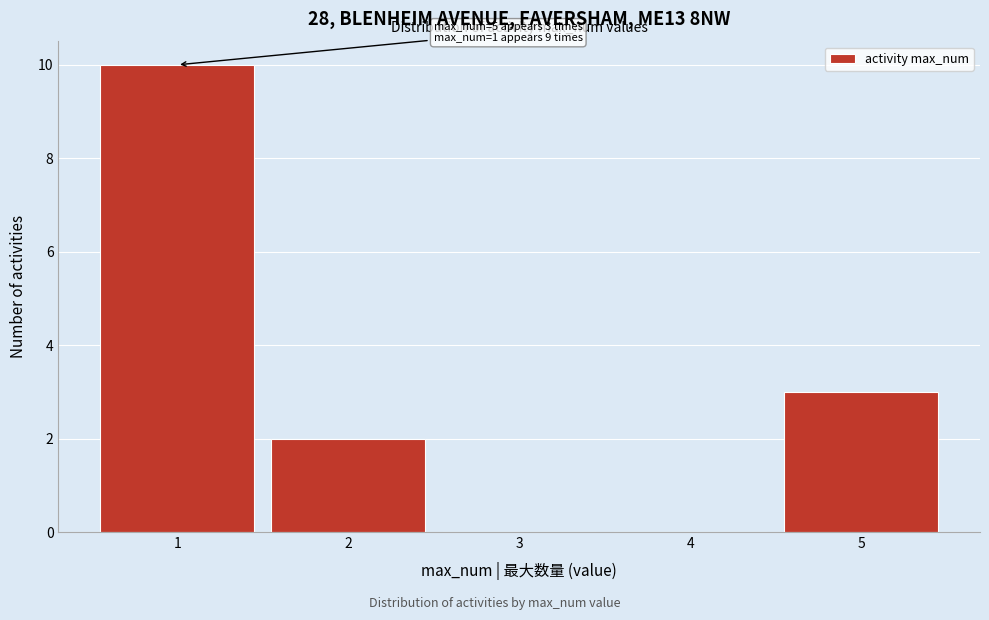

Over which range of the x-axis is the bar tallest?

0.5 to 1.5